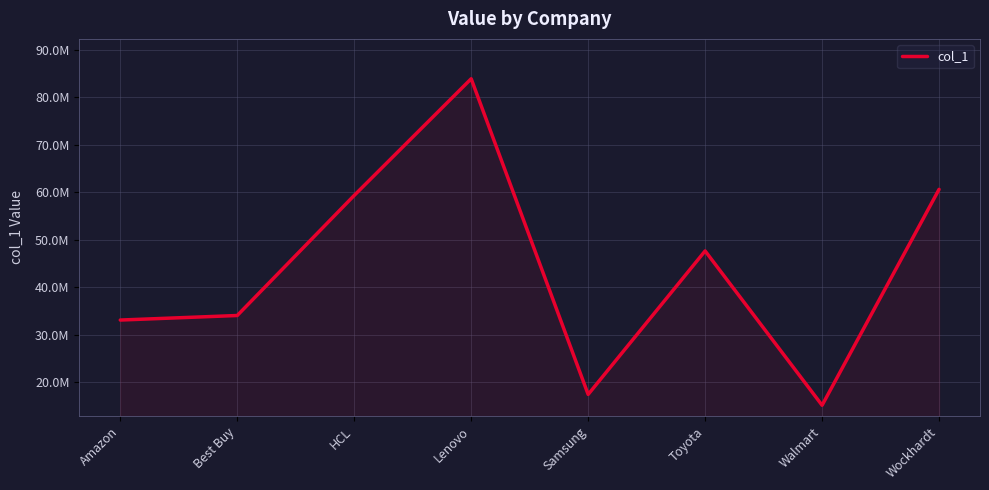

Does the chart display data point markers on the line(s)?

No